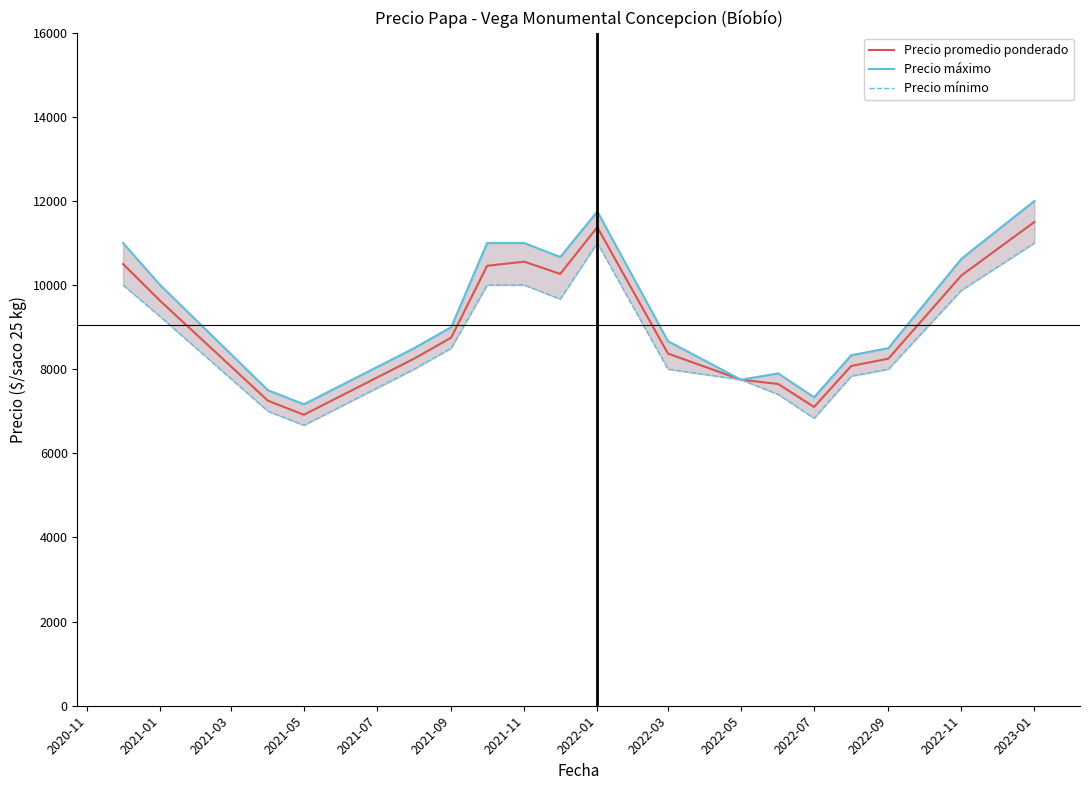

How many categories are shown in the chart?

18